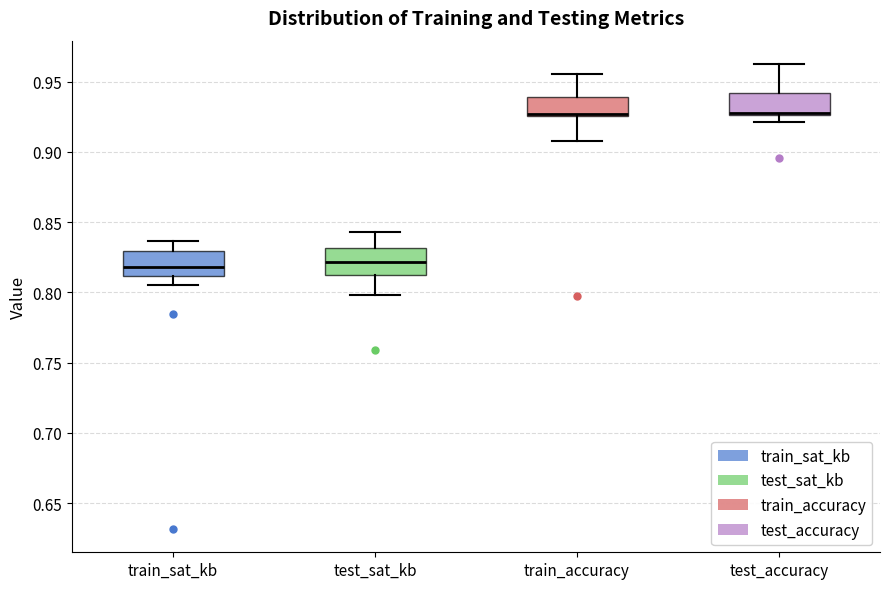

Reading left to right, transcribe this box plot: for each box, give where its median line is, the range the box spans, and where its two whiskers end, as read against the y-axis. The values are not printed on the chart, so give them approximately, as read against the axis.

train_sat_kb: median 0.820, box 0.810 to 0.830, whiskers 0.805 to 0.835
test_sat_kb: median 0.820, box 0.815 to 0.830, whiskers 0.800 to 0.845
train_accuracy: median 0.925 (just above the box's lower edge), box 0.925 to 0.940, whiskers 0.910 to 0.955
test_accuracy: median 0.930 (drawn on the box's lower edge), box 0.925 to 0.940, whiskers 0.920 to 0.965